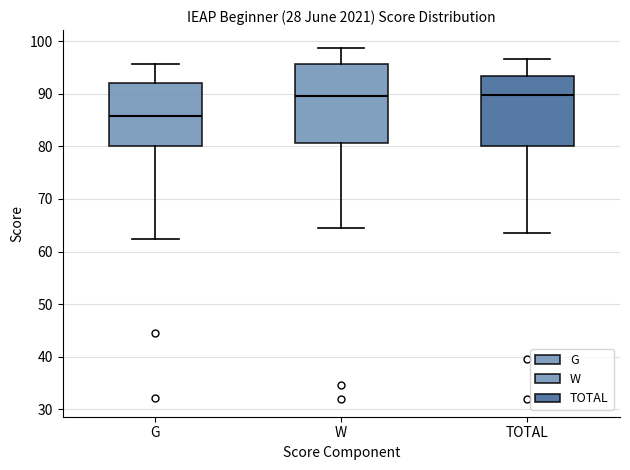

Reading left to right, read every box against the y-axis: the position of its median line, the range the box covers, and the ends of its whiskers. The values are not printed on the chart, so give them approximately, as read against the axis.

G: median 86, box 80 to 92, whiskers 62 to 96
W: median 89, box 81 to 96, whiskers 65 to 99
TOTAL: median 90, box 80 to 93, whiskers 63 to 97